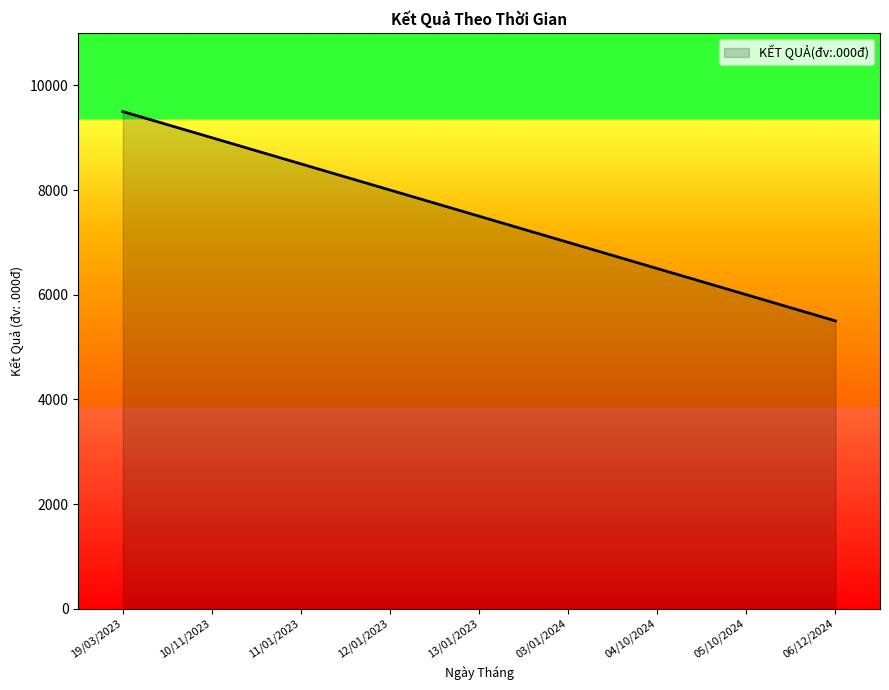

Reading left to right, list all the values displayed in this chart.

9500	9000	8500	8000	7500	7000	6500	6000	5500